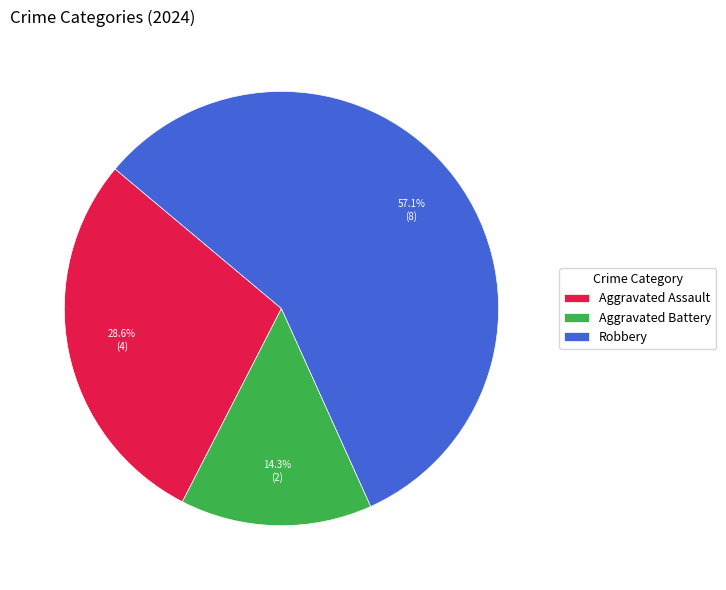

The Robbery slice represents 66% of the pie. True or false?

False